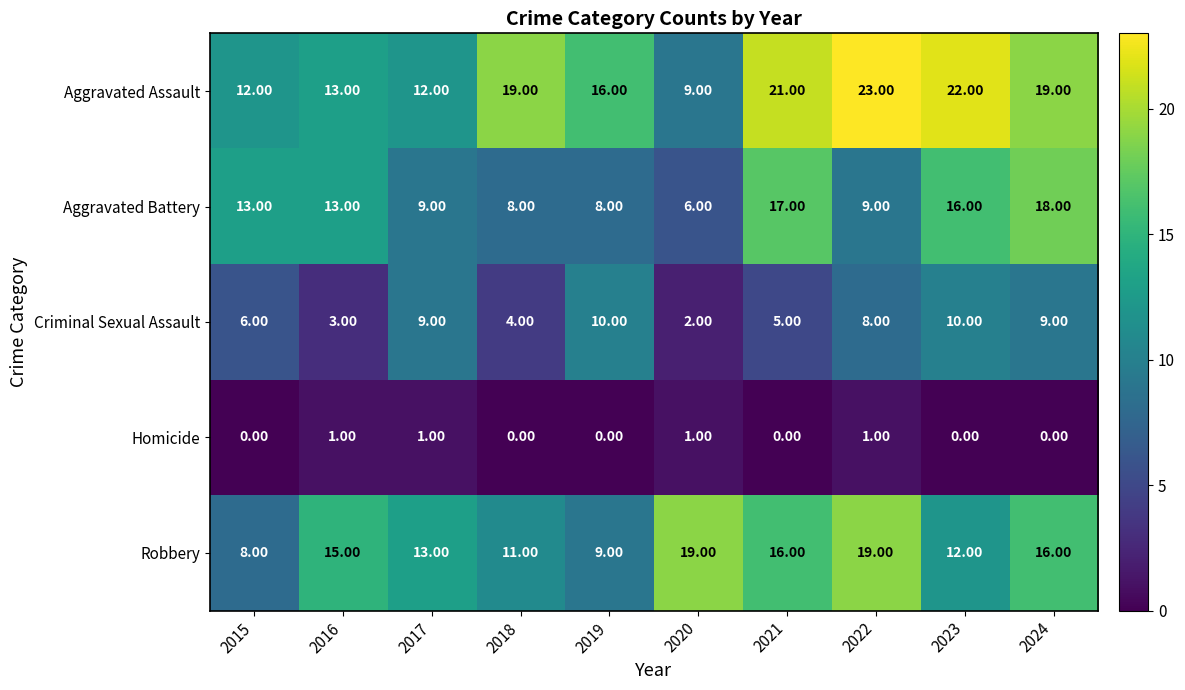

What is the difference between the Aggravated Battery values at 2023 and 2016?

3